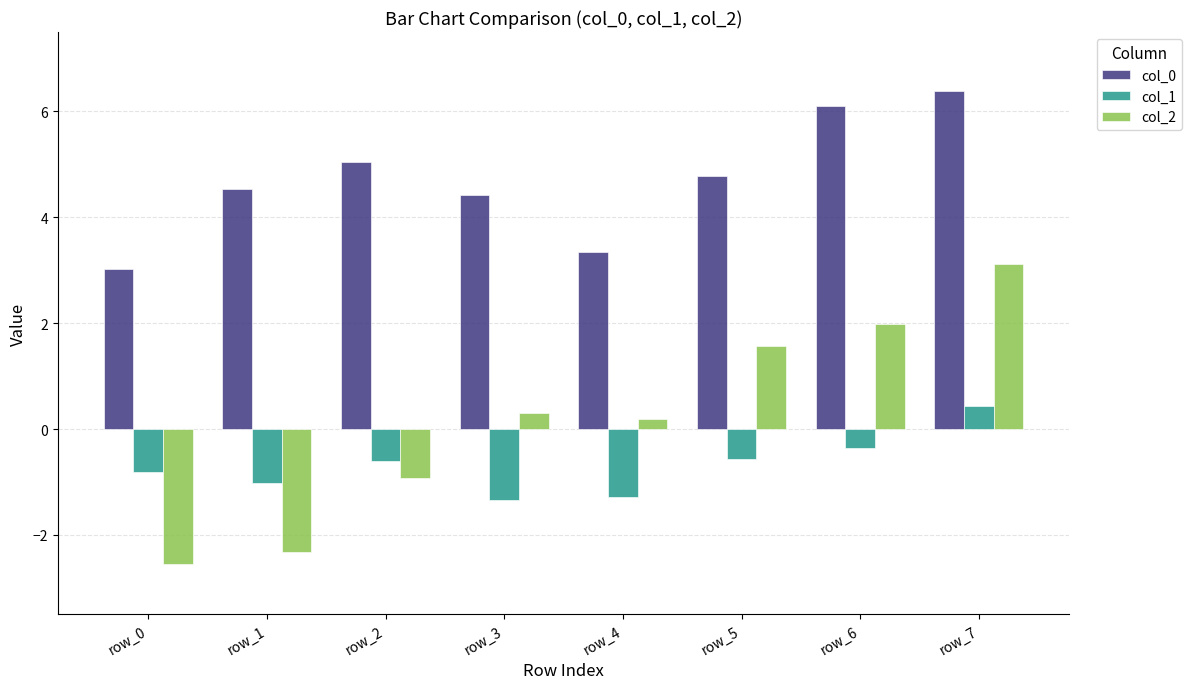

Which series changed the most between row_1 and row_4?

col_2